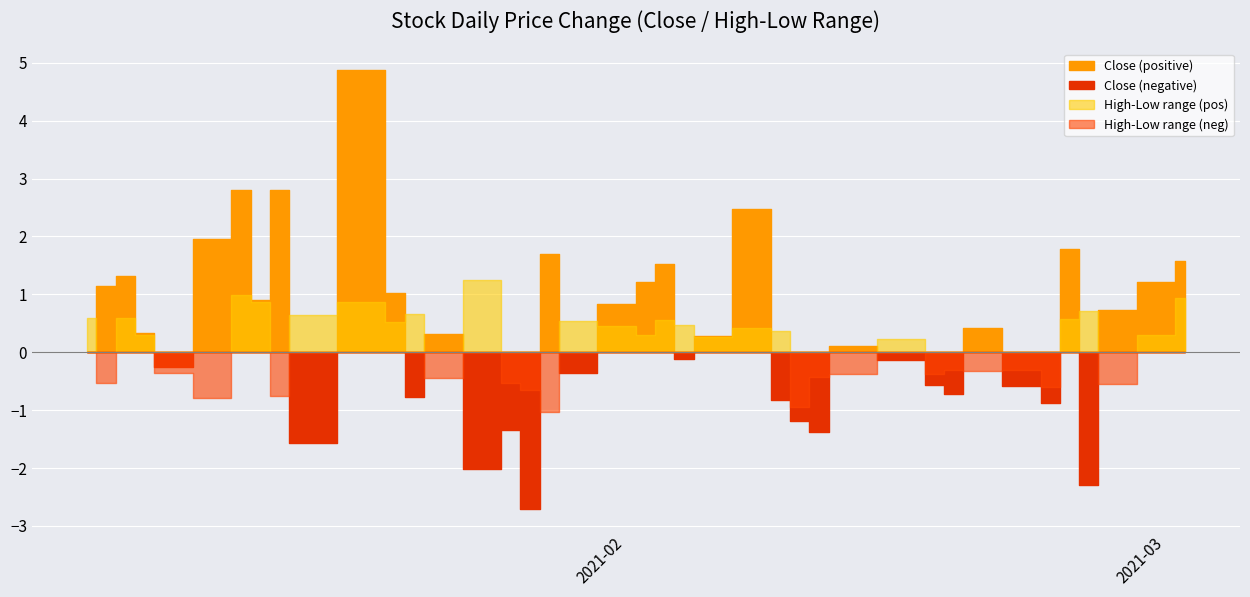

Between 25 and 31, which series saw the biggest shift?

High